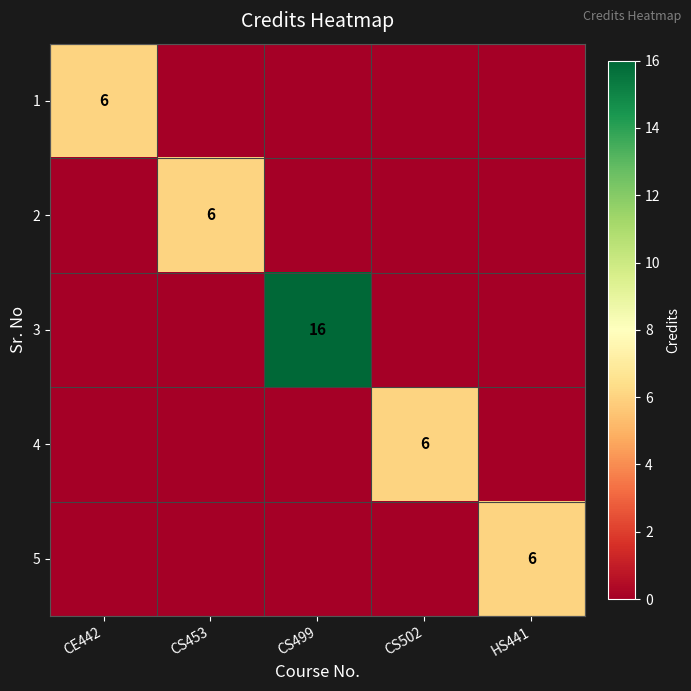

True or false: 2 has a value of 6 at CS453.

True